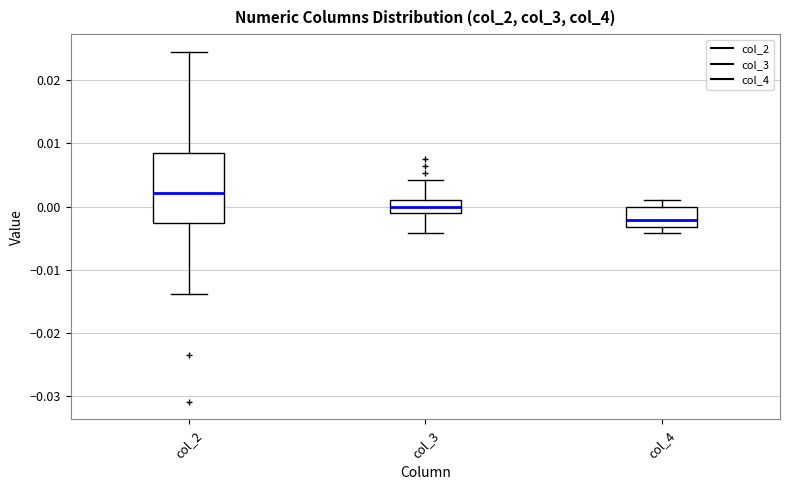

Which box's median line is the lowest?

col_4